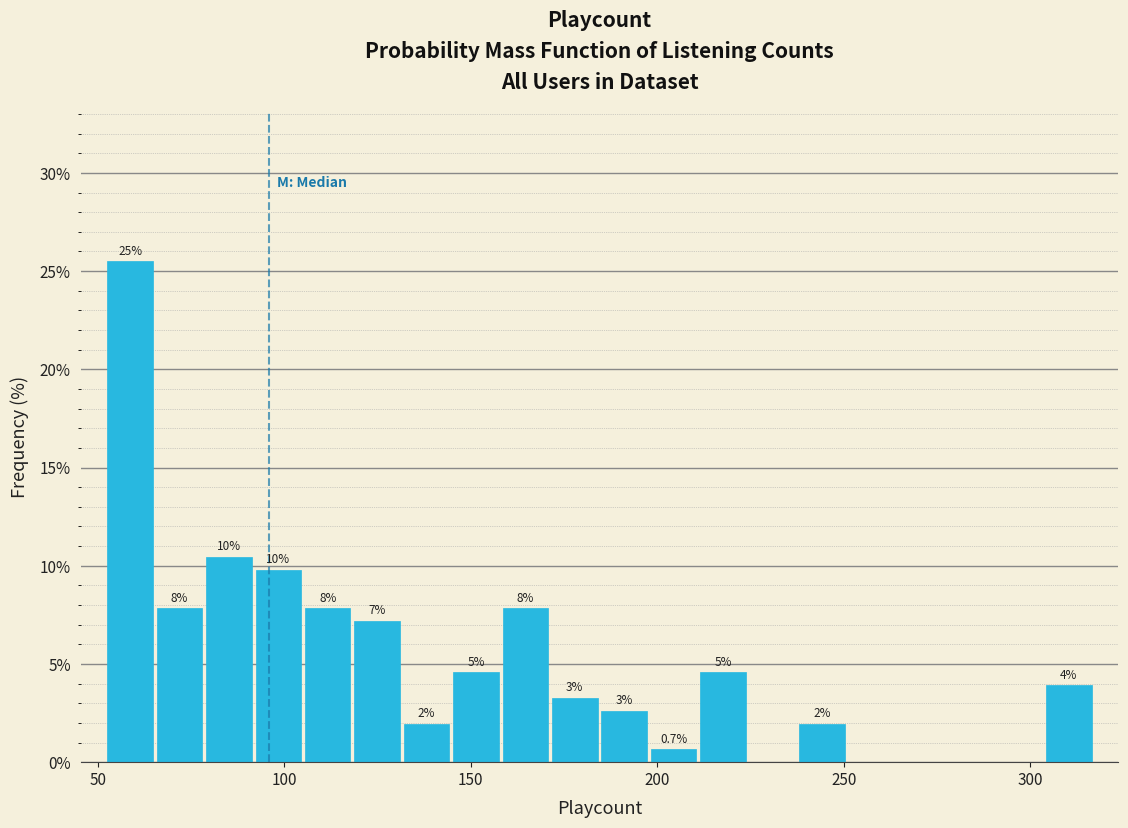

Around what value on the x-axis is the tallest bar? Give the approximate position of its centre, as read against the axis.

60